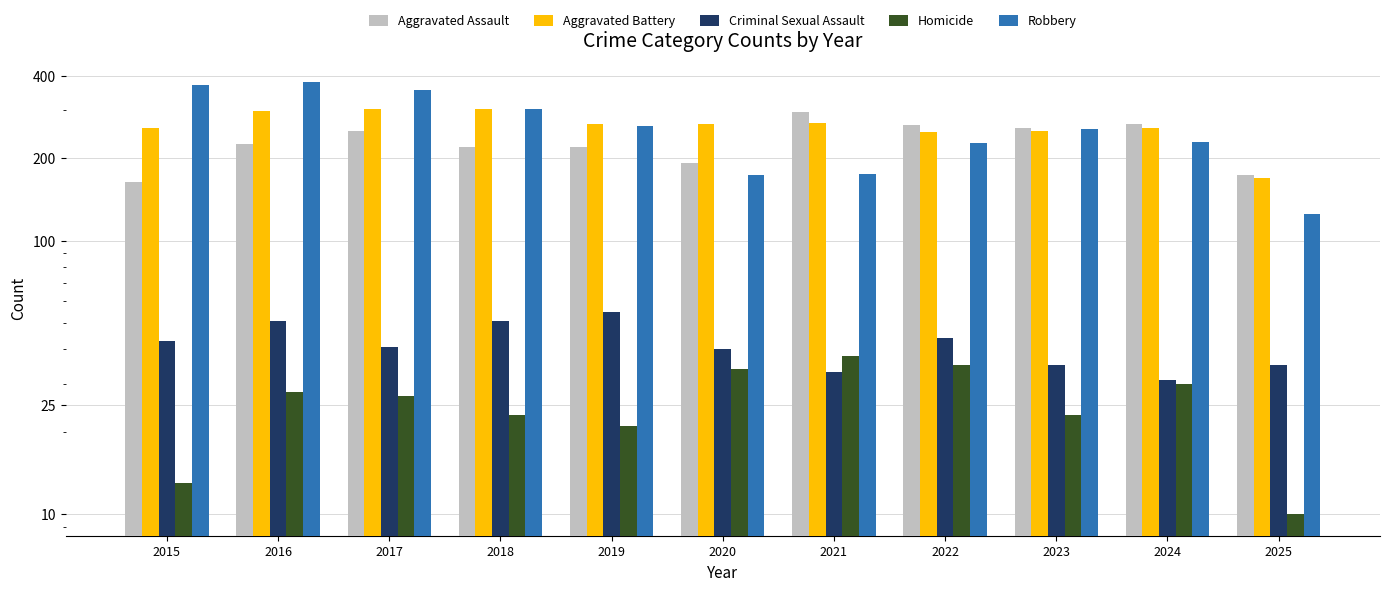

How many bars are there in total?

55